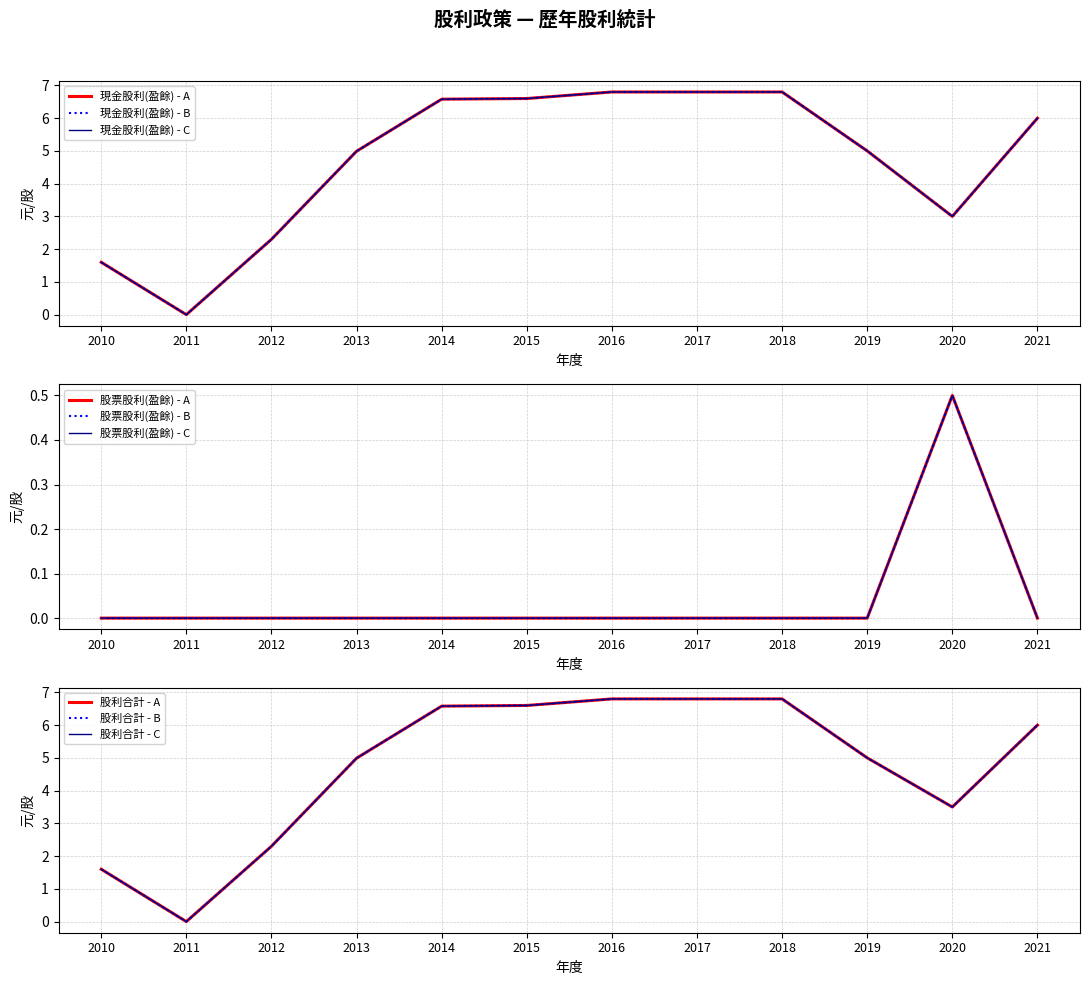

Which has a higher value, 2014 or 2013?

2014